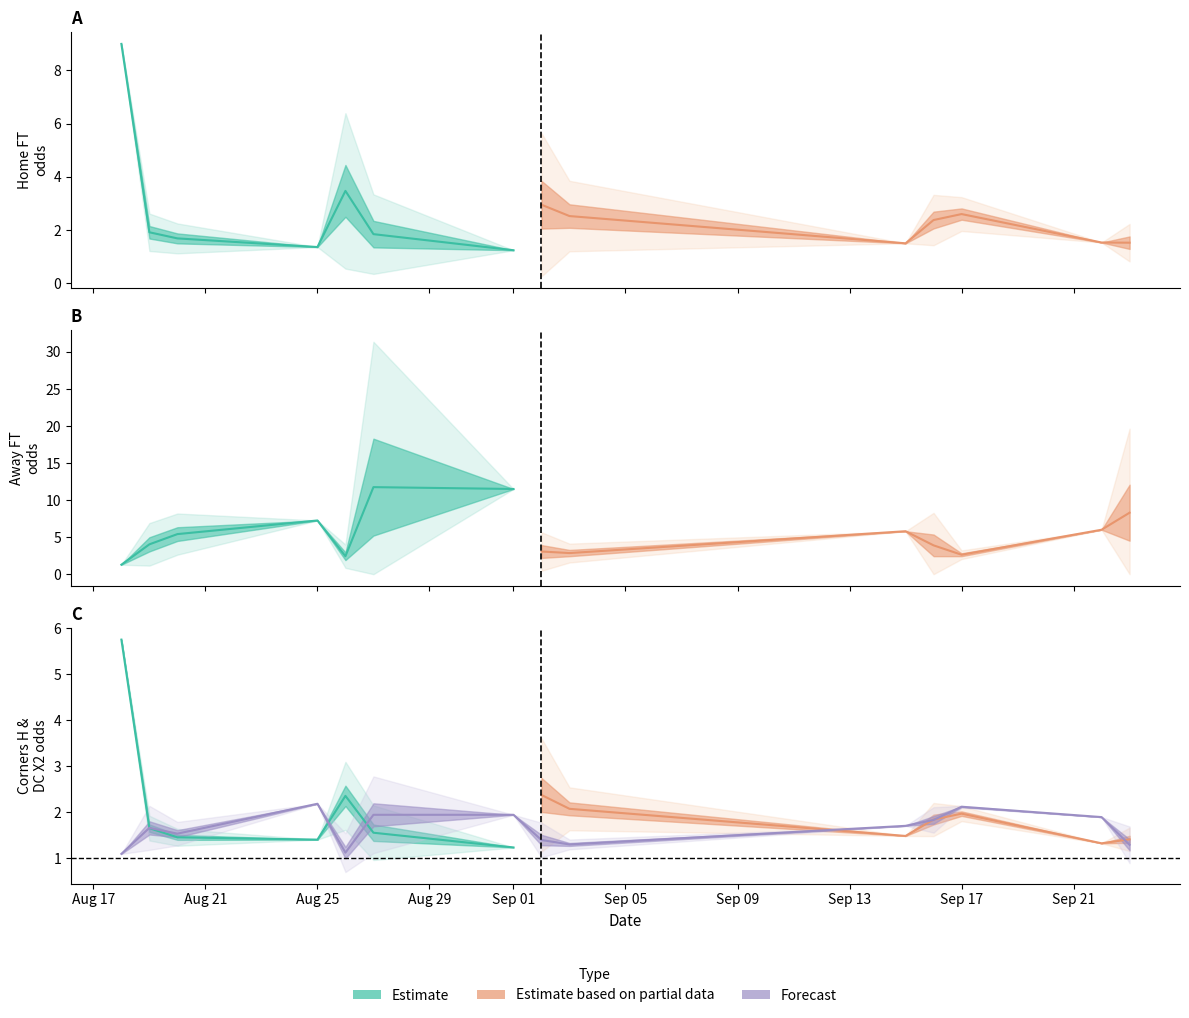

What is the average value of the Odd_H_FT series?

2.5